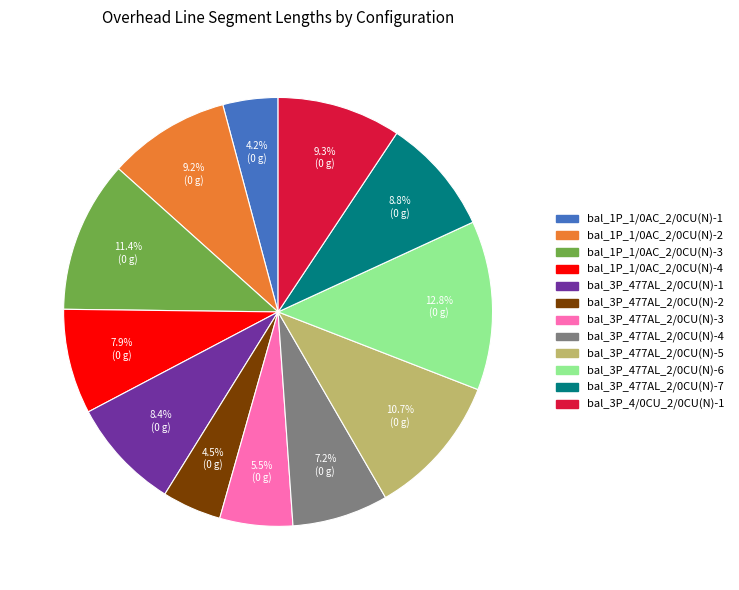

To the nearest percent, what is the combined percentage of bal_1P_1/0AC_2/0CU(N)-3 and bal_1P_1/0AC_2/0CU(N)-1?

16%